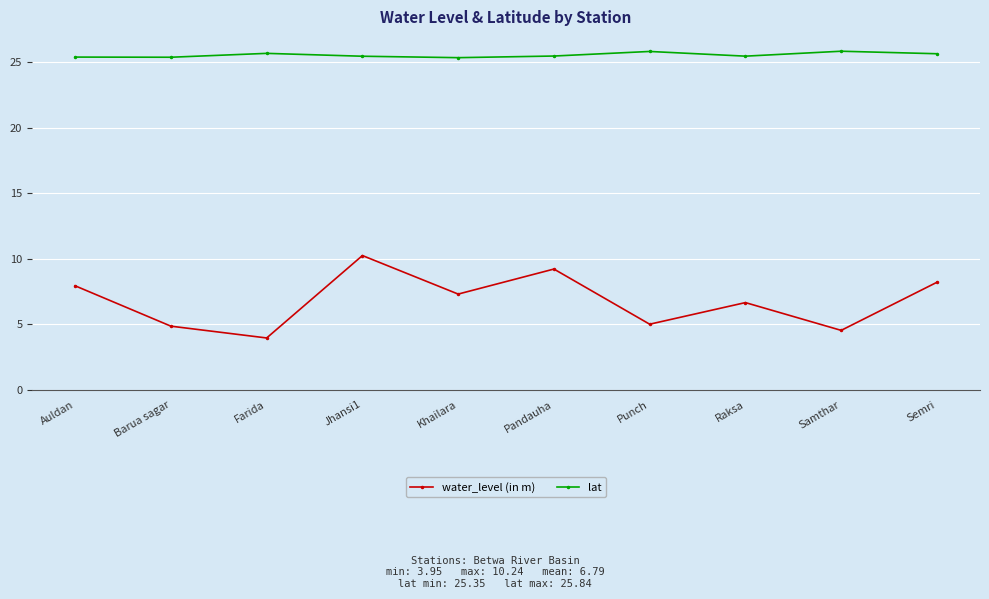

What is the sum of all water_level (in m) values?

67.9